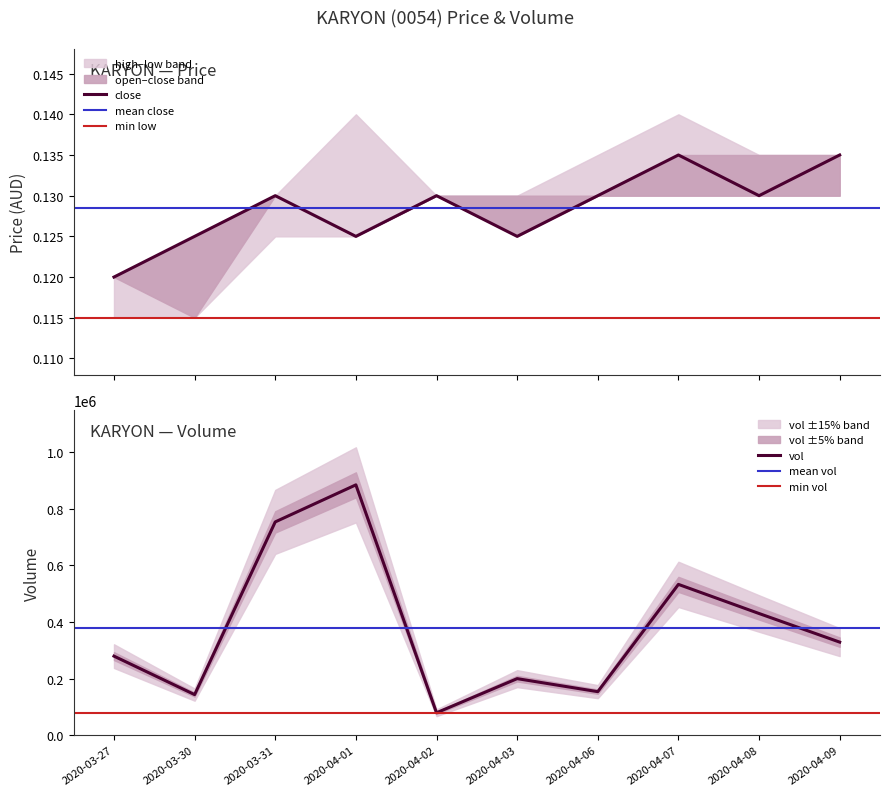

At which label is vol closest to 482000?

2020-04-07